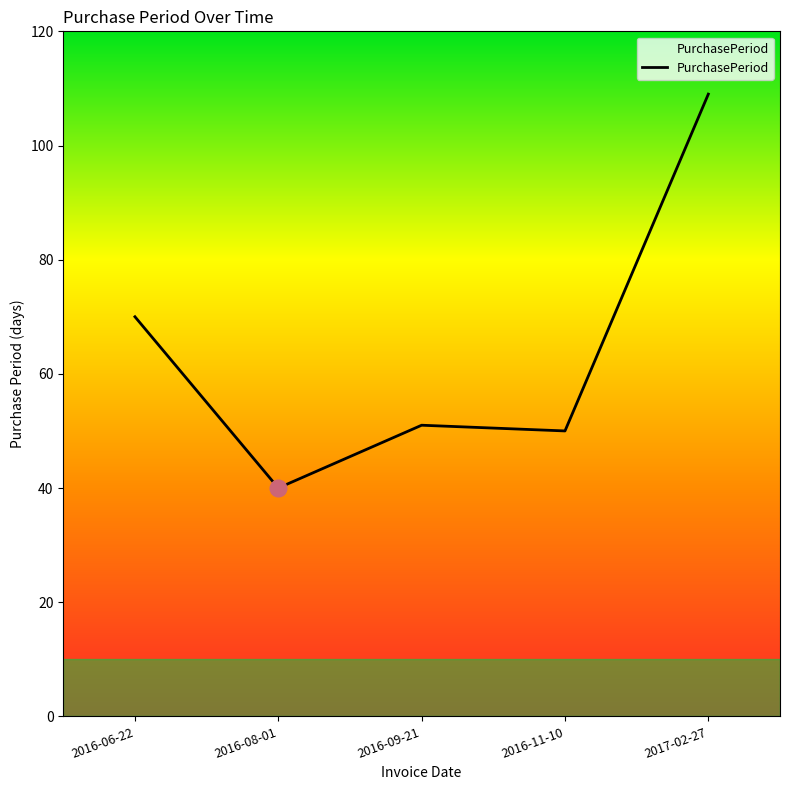

True or false: the data shows 56 at 2017-02-27.

False